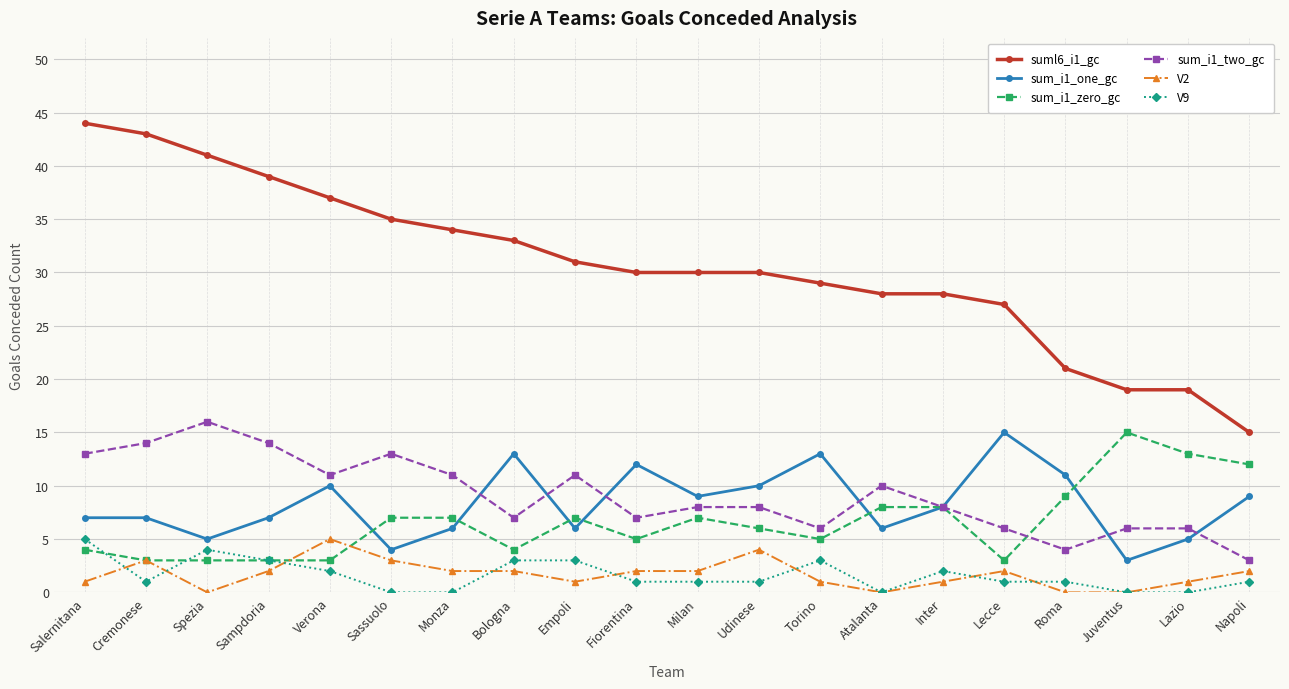

At which label does V2 reach its peak?

Verona